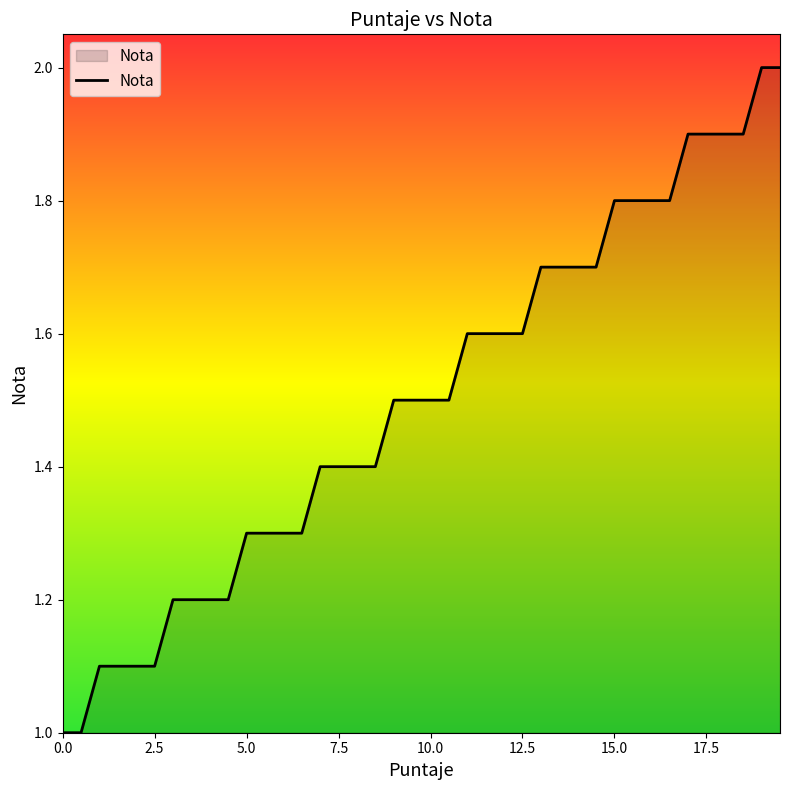

What is the difference between the maximum and minimum values?

1.0